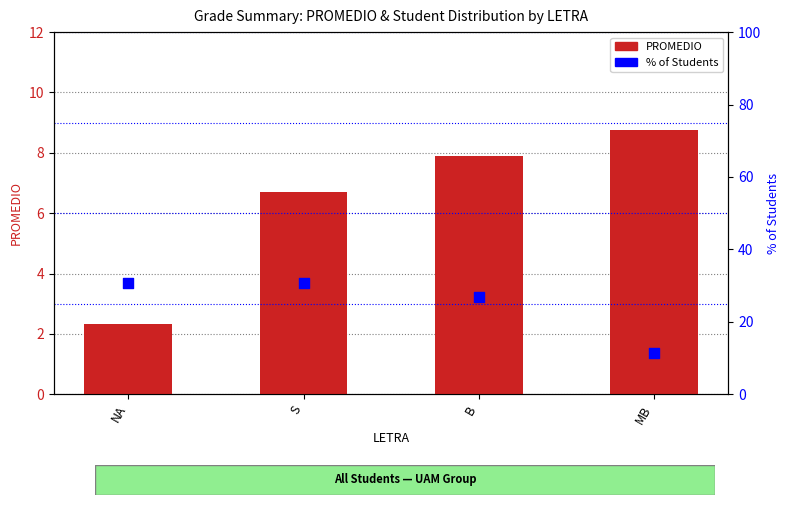

Which series has the widest spread of Y values?

% of Students